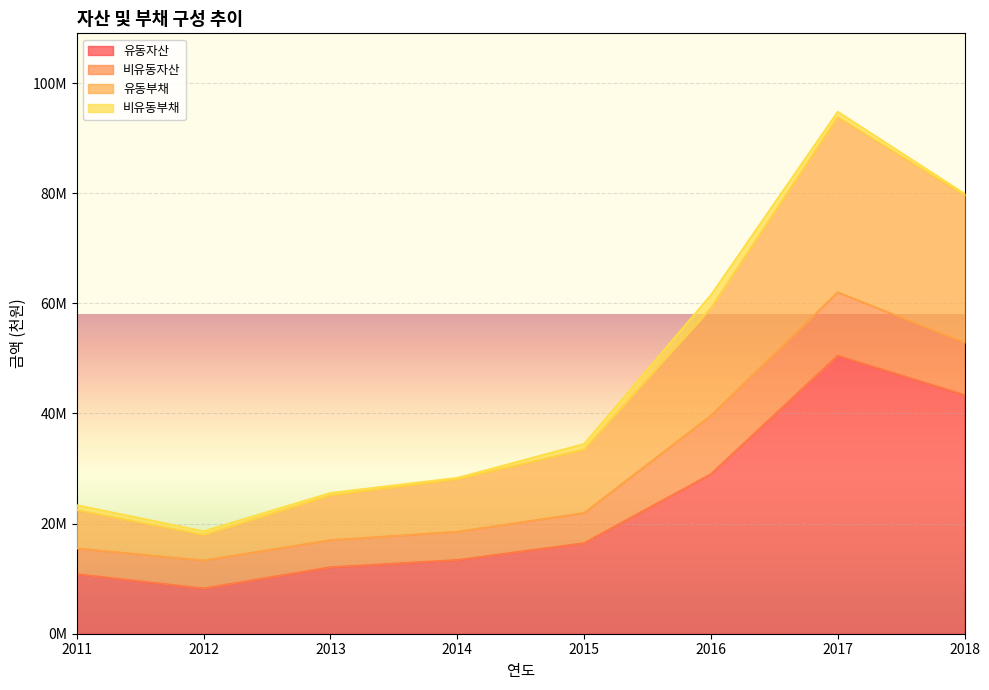

Does the chart display data point markers on the line(s)?

No